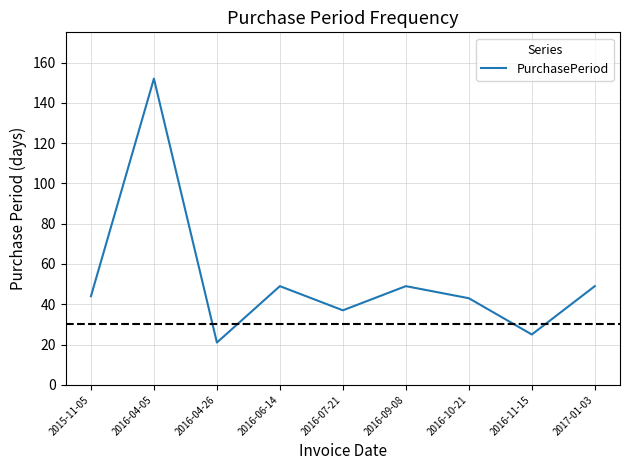

What value does the data have at 2016-11-15?

25